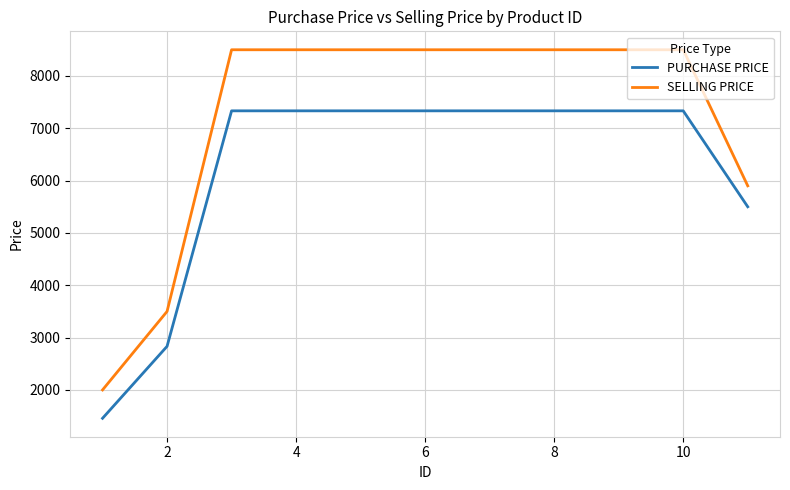

What is the smallest value displayed?

1458